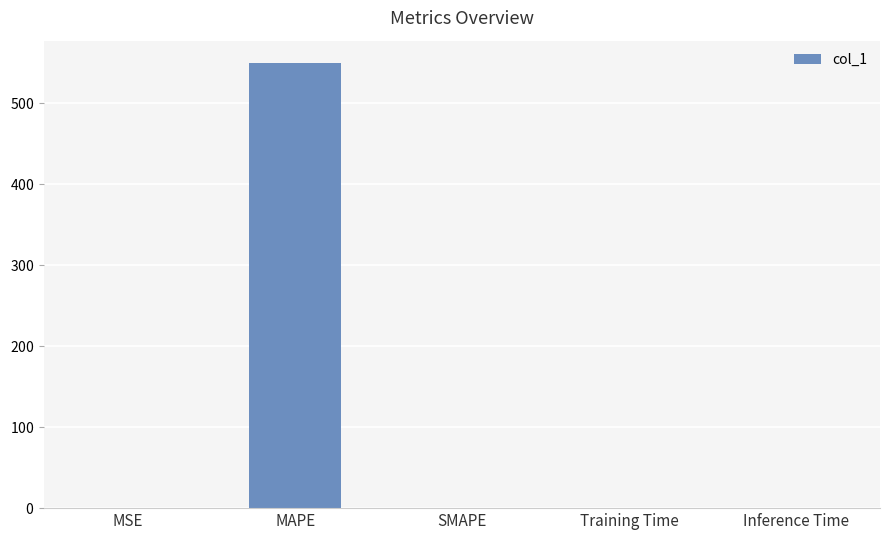

Between SMAPE and MSE, which is larger?

MSE